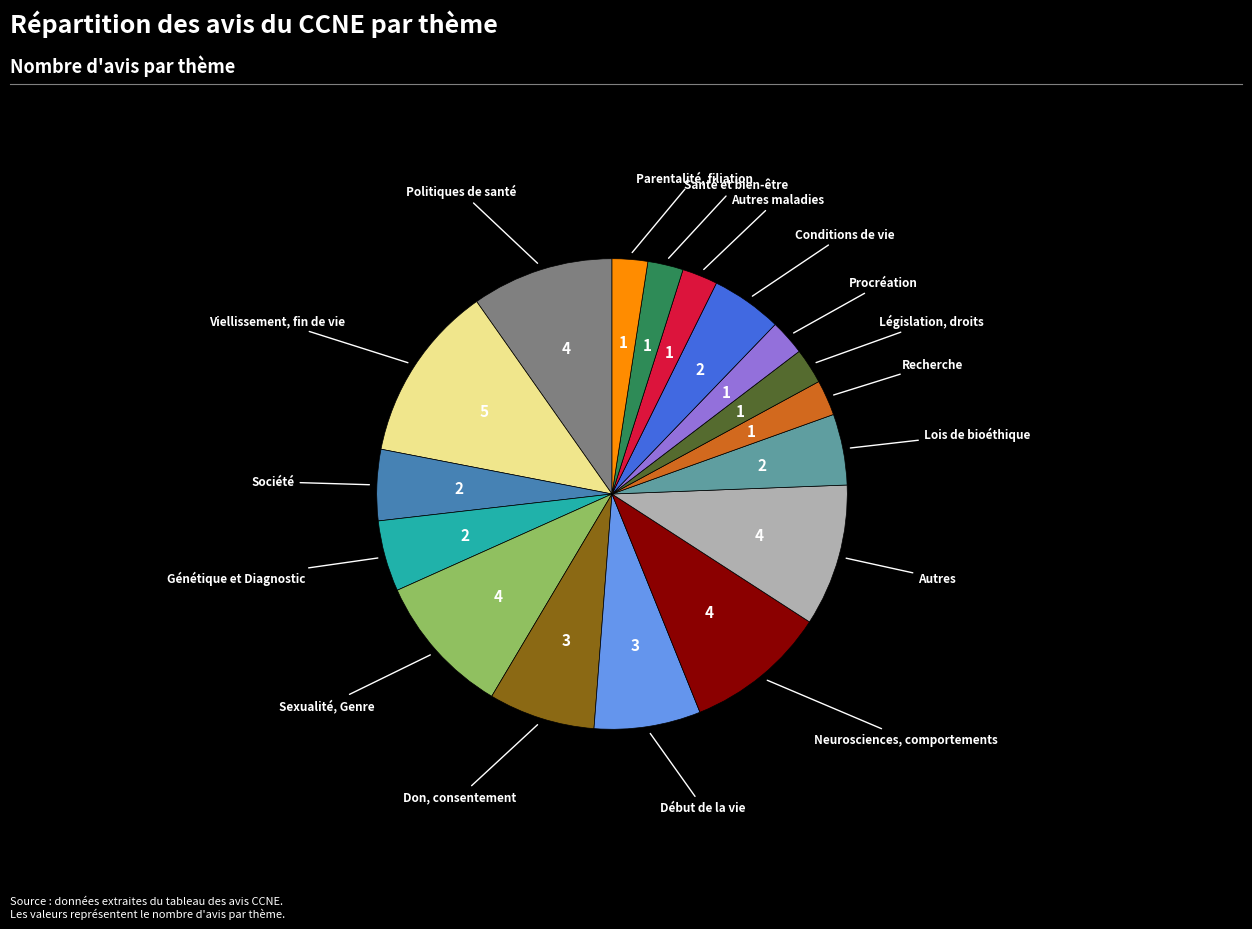

Is there a majority slice in this chart?

No